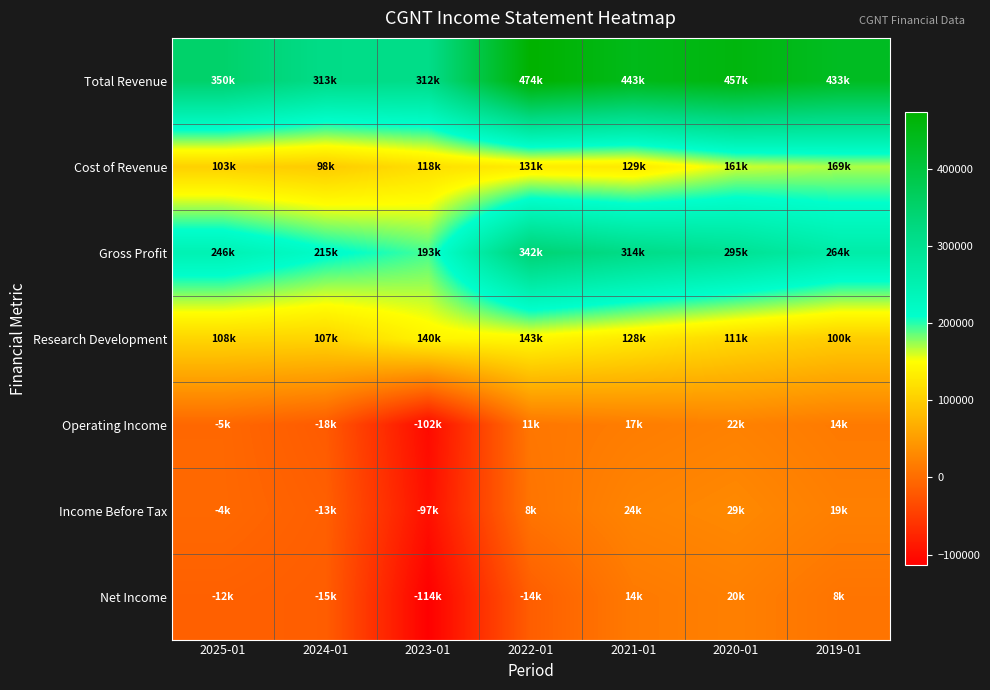

Reading right to left, list all the values displayed in this chart.

Total Revenue: 2019-01=433500	2020-01=457100	2021-01=443500	2022-01=474000	2023-01=312100	2024-01=313400	2025-01=350600
Cost of Revenue: 2019-01=169400	2020-01=161600	2021-01=129200	2022-01=131600	2023-01=118700	2024-01=98000	2025-01=103700
Gross Profit: 2019-01=264100	2020-01=295500	2021-01=314300	2022-01=342500	2023-01=193300	2024-01=215400	2025-01=246900
Research Development: 2019-01=100000	2020-01=111300	2021-01=128700	2022-01=143400	2023-01=140300	2024-01=107300	2025-01=108300
Operating Income: 2019-01=14700	2020-01=22200	2021-01=17200	2022-01=11200	2023-01=-102600	2024-01=-18100	2025-01=-5100
Income Before Tax: 2019-01=19900	2020-01=29900	2021-01=24700	2022-01=8300	2023-01=-97000	2024-01=-13300	2025-01=-4400
Net Income: 2019-01=8700	2020-01=20200	2021-01=14200	2022-01=-14900	2023-01=-114100	2024-01=-15600	2025-01=-12100